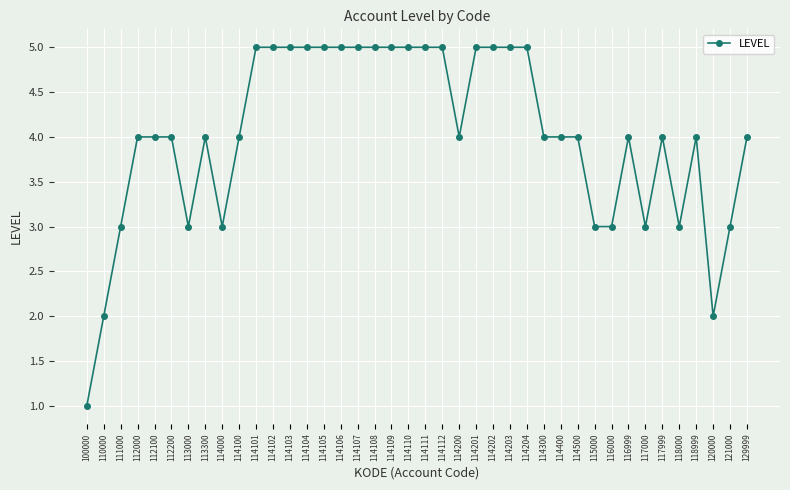

What is the sum of the values at 118999 and 110000?

6